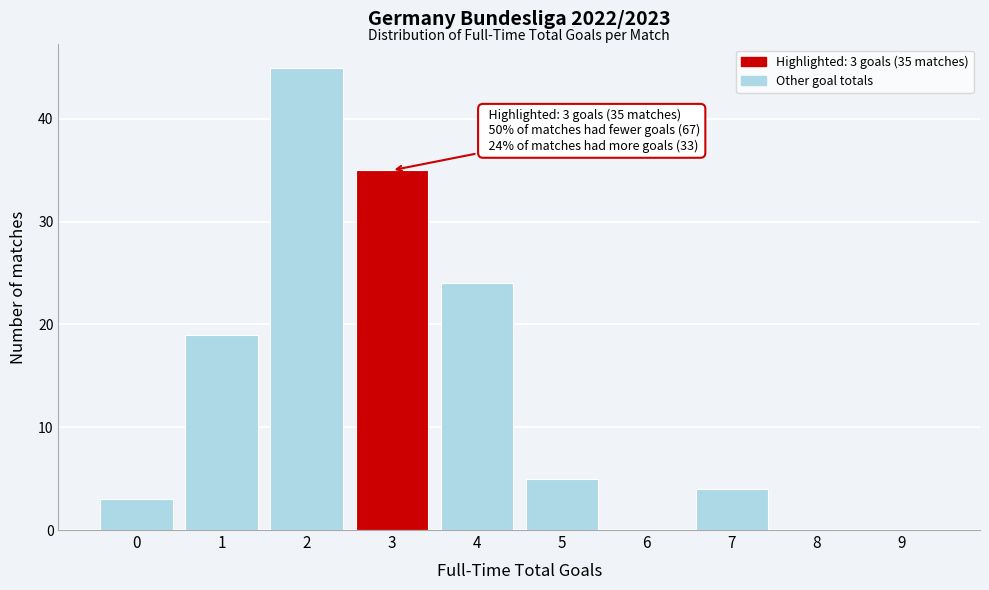

Reading left to right, what are all the values shown in this chart?

0=3	1=19	2=45	3=35	4=24	5=5	6=0	7=4	8=0	9=0